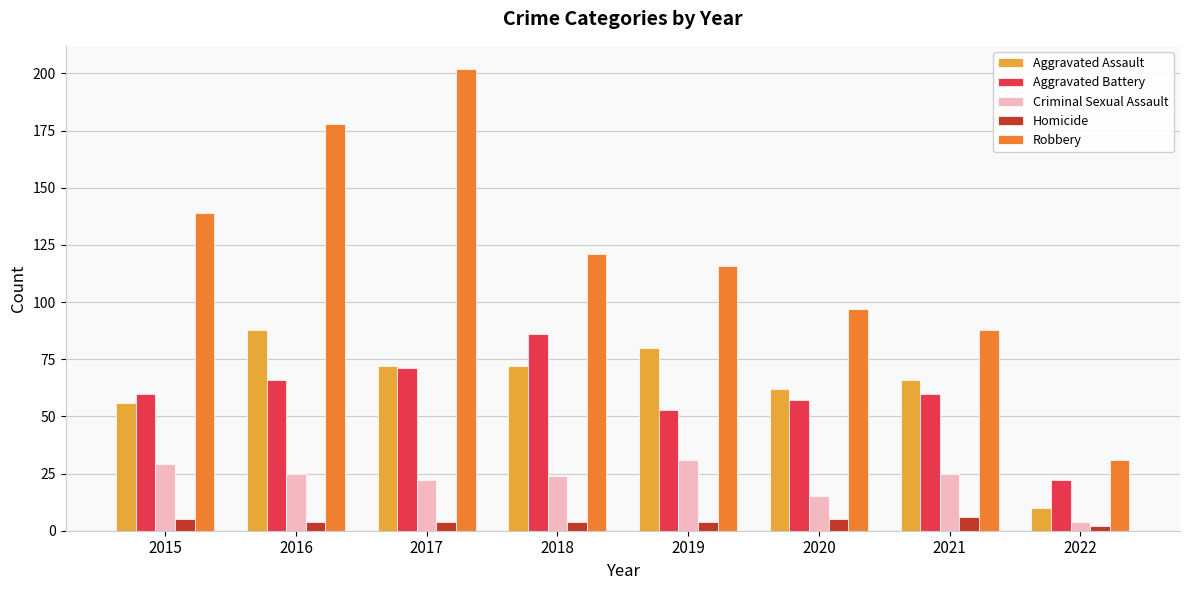

What is the highest value of the Criminal Sexual Assault series?

31